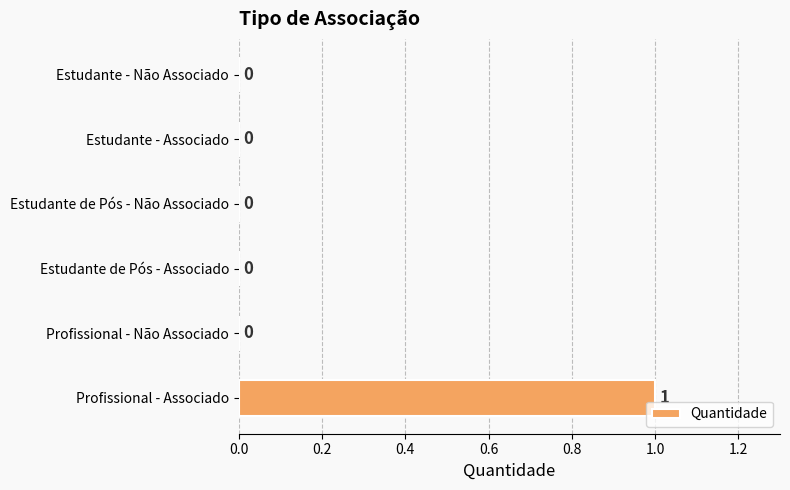

The value at Estudante - Associado is 1. True or false?

False